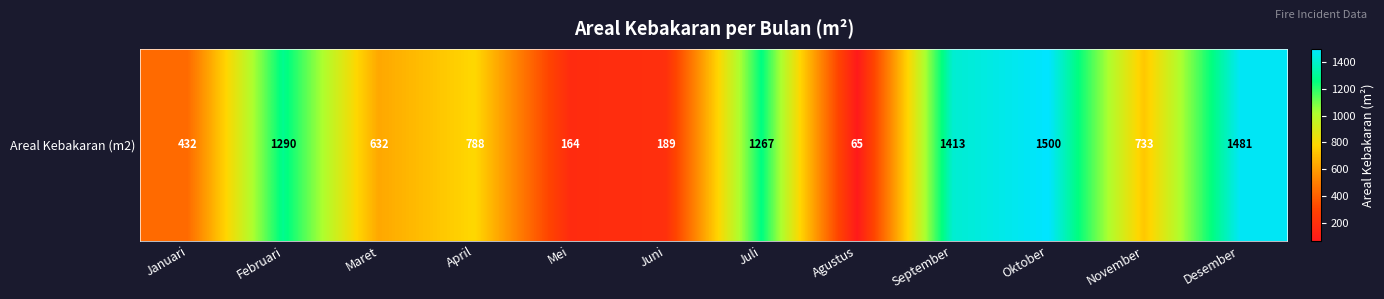

How many data points are above 788?

5